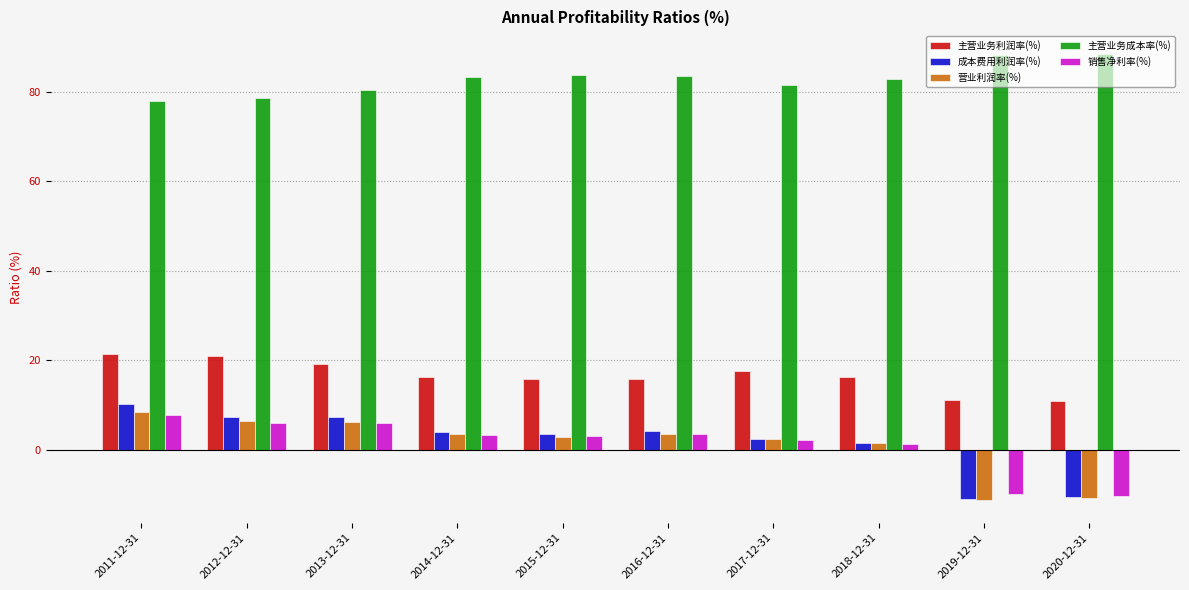

Are the bars horizontal?

No